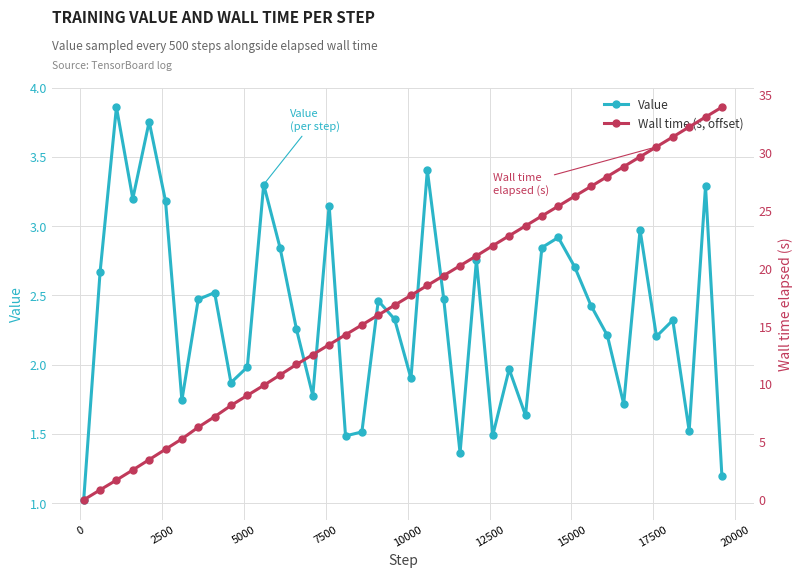

List the series in order of their overall mean, highest first.

Wall time (s, offset), Value